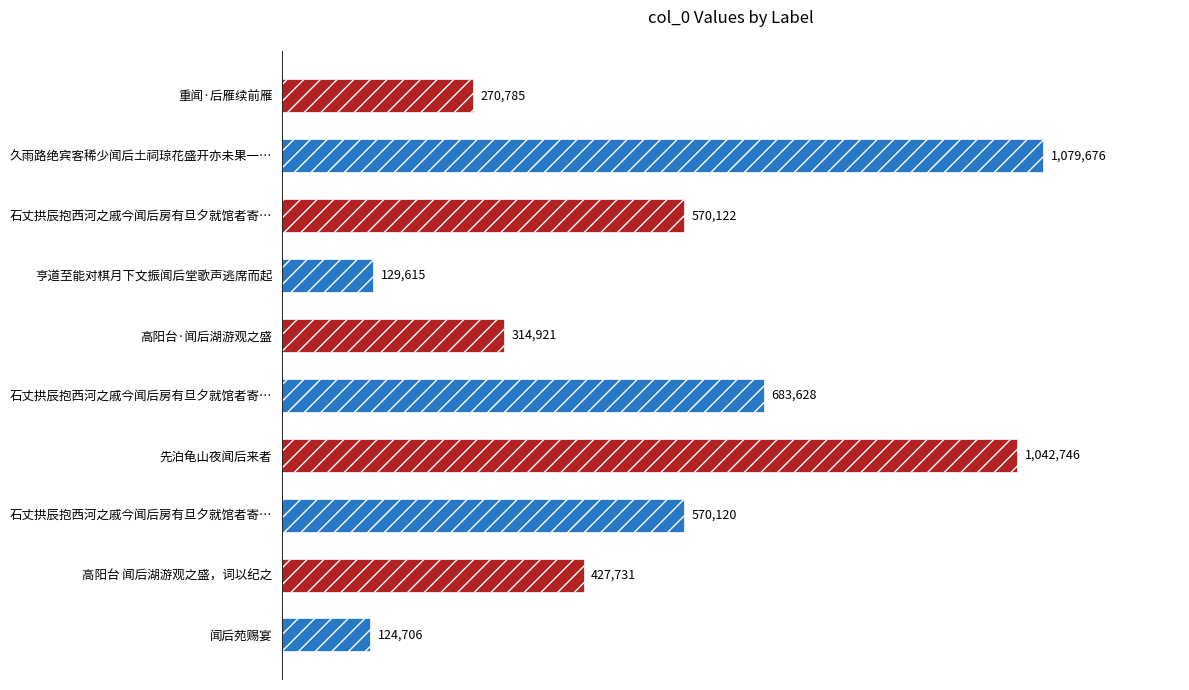

What is the greatest value displayed?

1079676